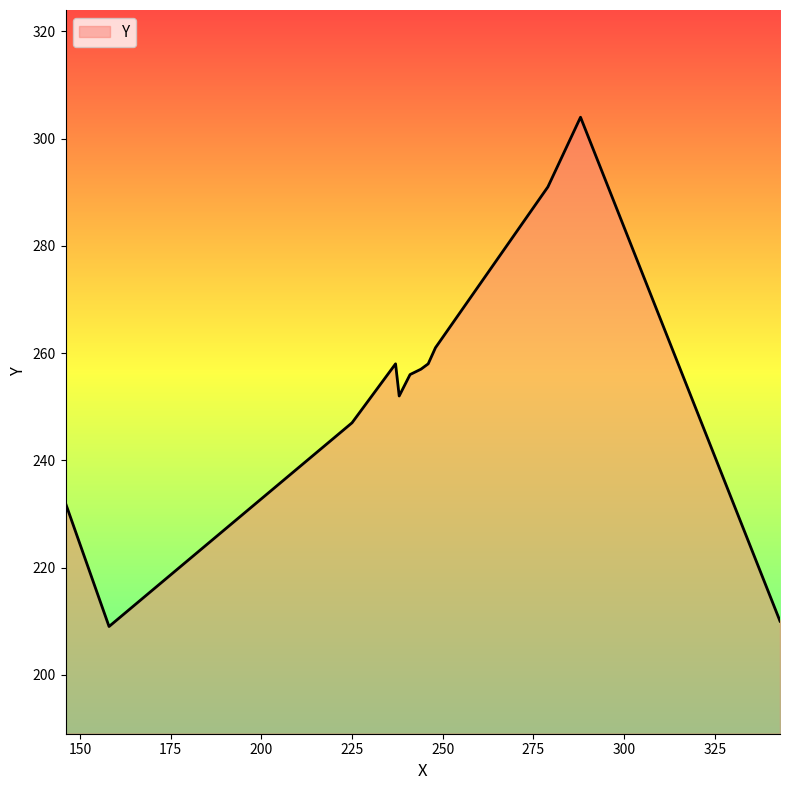

What is the greatest value displayed?

304